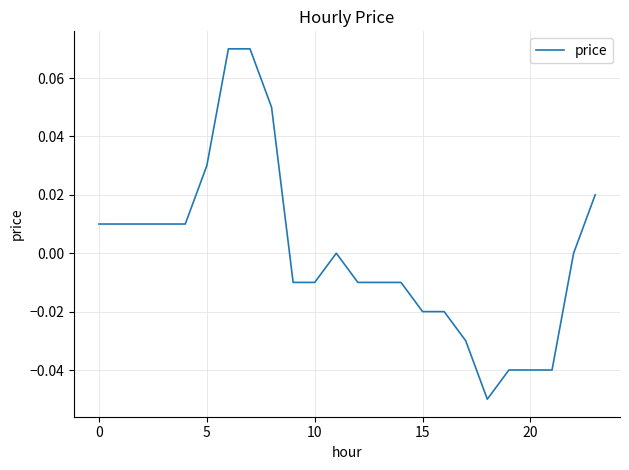

Reading right to left, what are all the values shown in this chart?

0.0	0.0	-0.0	-0.0	-0.0	-0.1	-0.0	-0.0	-0.0	-0.0	-0.0	-0.0	0.0	-0.0	-0.0	0.1	0.1	0.1	0.0	0.0	0.0	0.0	0.0	0.0